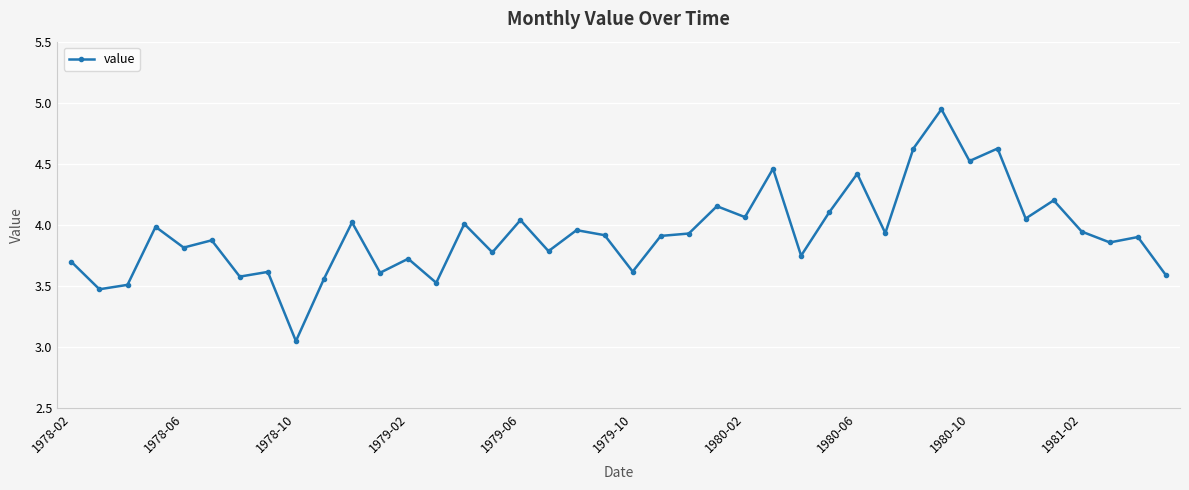

What is the sum of all values?

157.1